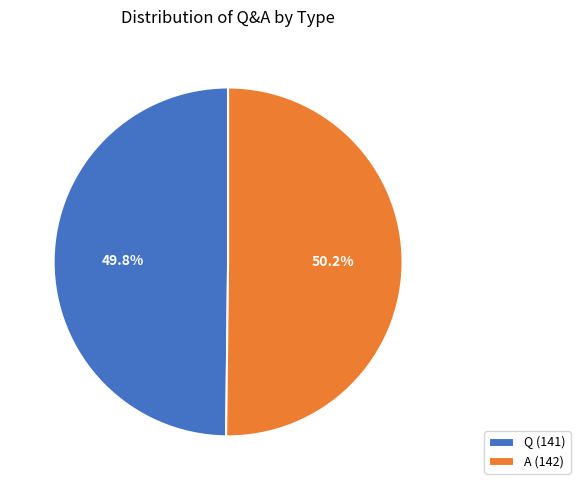

To the nearest percent, what is the average slice percentage?

50%